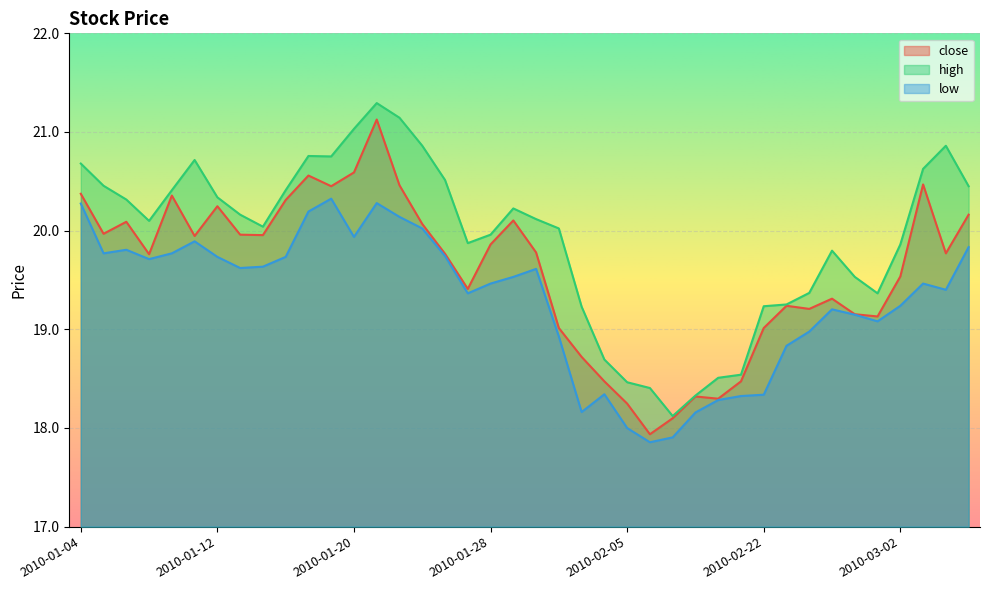

What is the sum of the low values at 2010-01-15 and 2010-02-22?

38.1